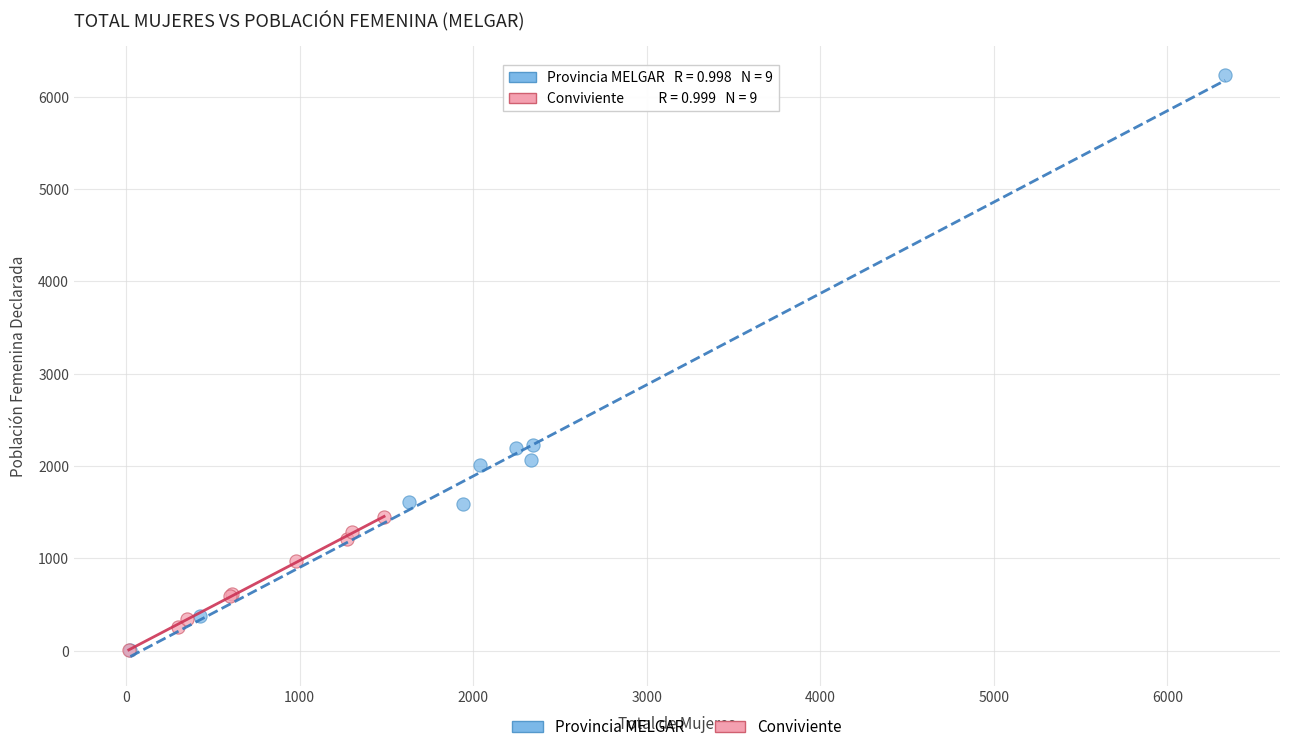

Which series has the widest spread of Y values?

Provincia MELGAR